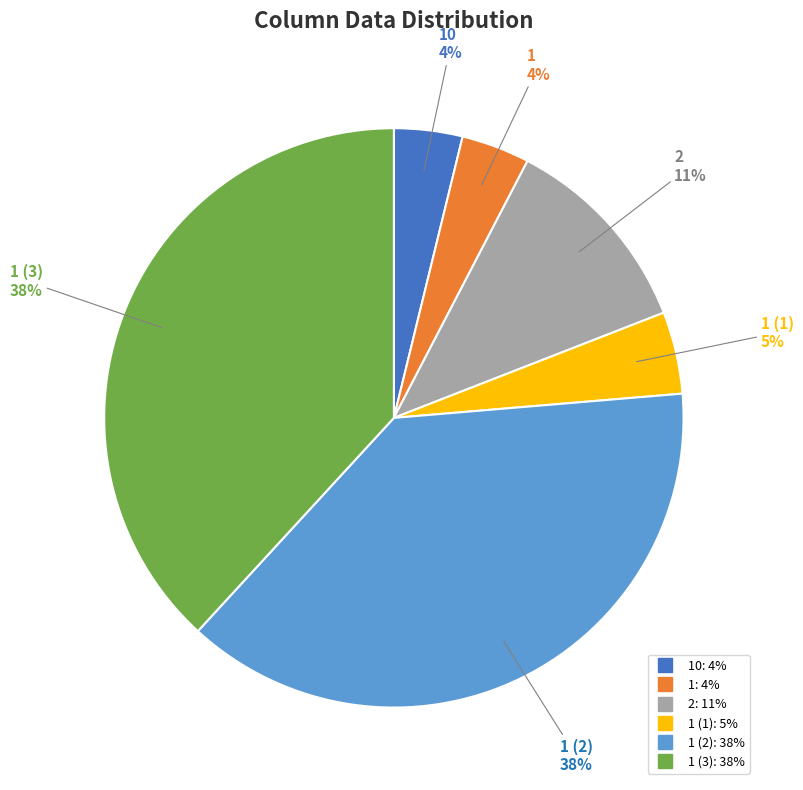

Does any single category account for the majority?

No